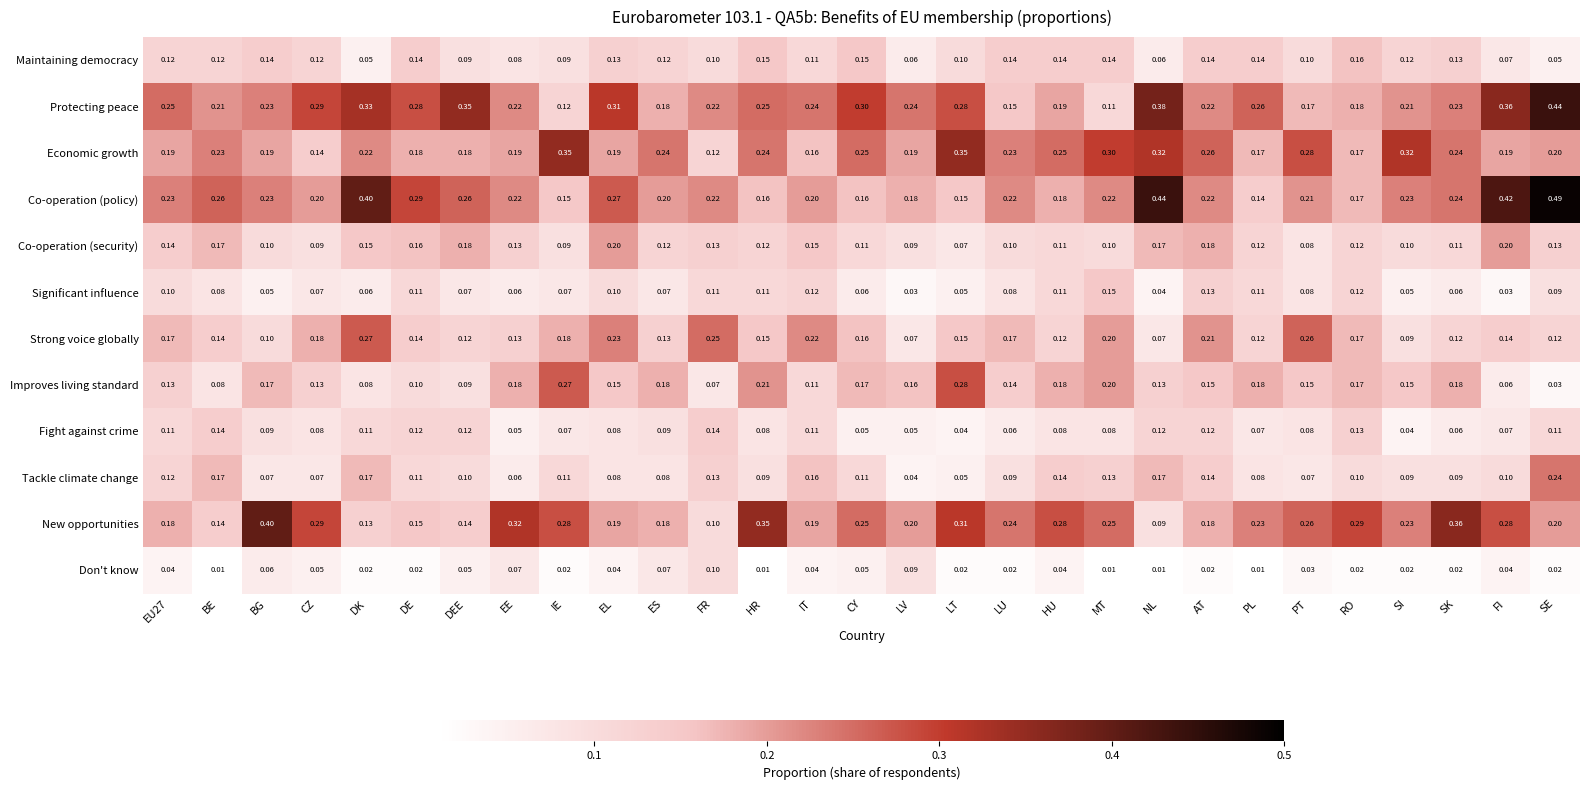

Where is Co-operation (security) nearest to the value 0?

LT